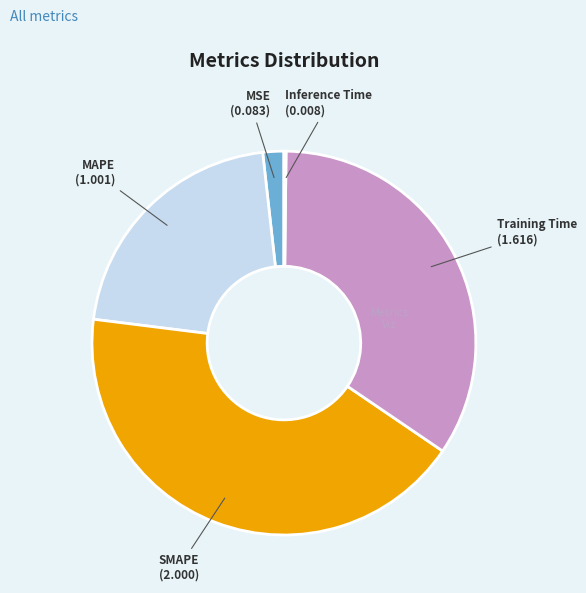

Which slice is the largest?

SMAPE